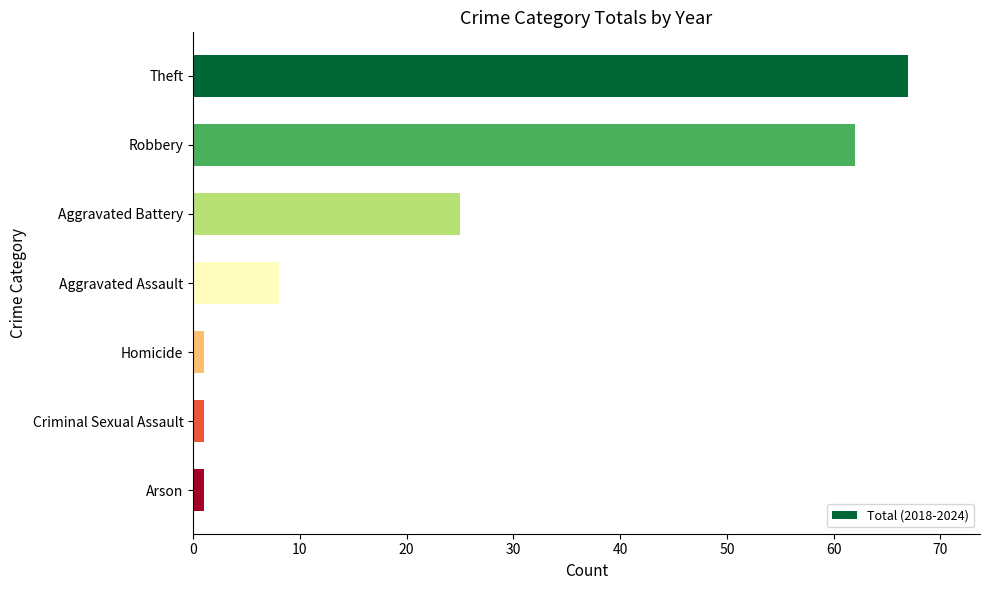

True or false: the data shows 67 at Theft.

True